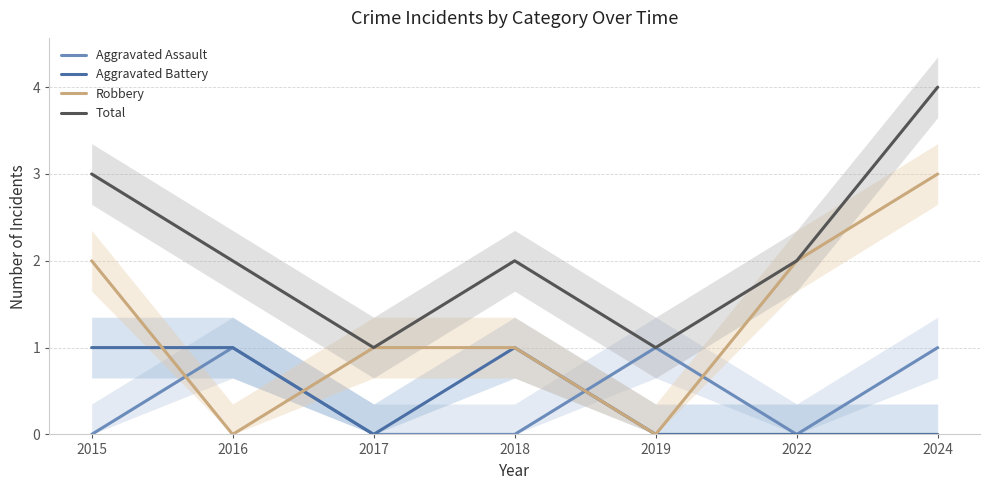

Where is Robbery nearest to the value 1?

2017